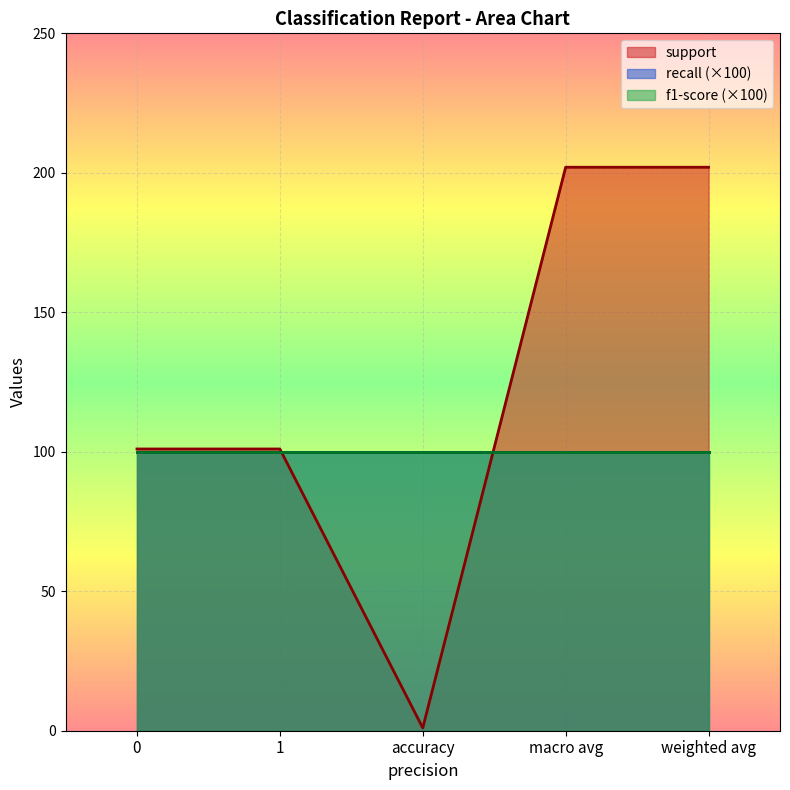

True or false: support and recall cross at least once.

False